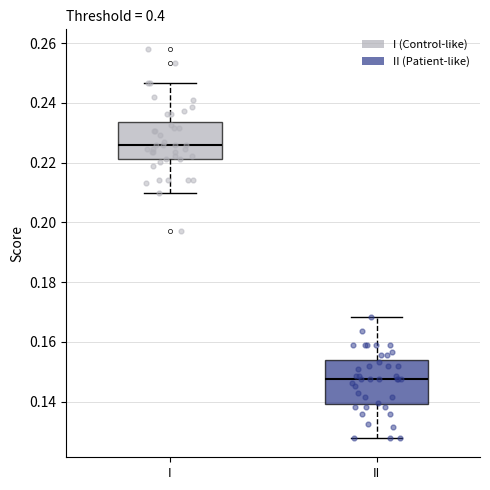

Reading left to right, read every box against the y-axis: the position of its median line, the range the box covers, and the ends of its whiskers. The values are not printed on the chart, so give them approximately, as read against the axis.

I: median 0.226, box 0.222 to 0.234, whiskers 0.210 to 0.246
II: median 0.148, box 0.140 to 0.154, whiskers 0.128 to 0.168